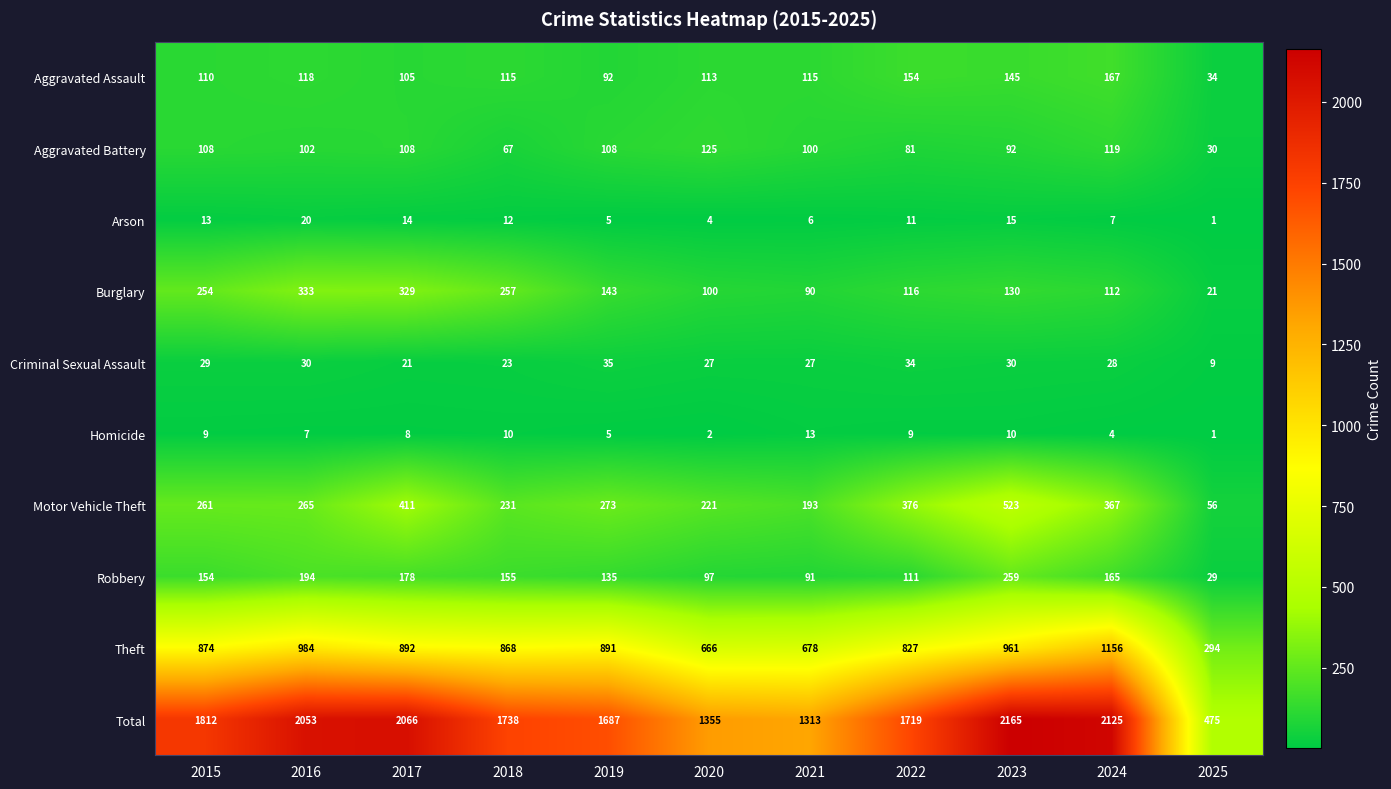

How many series are shown in this chart?

10